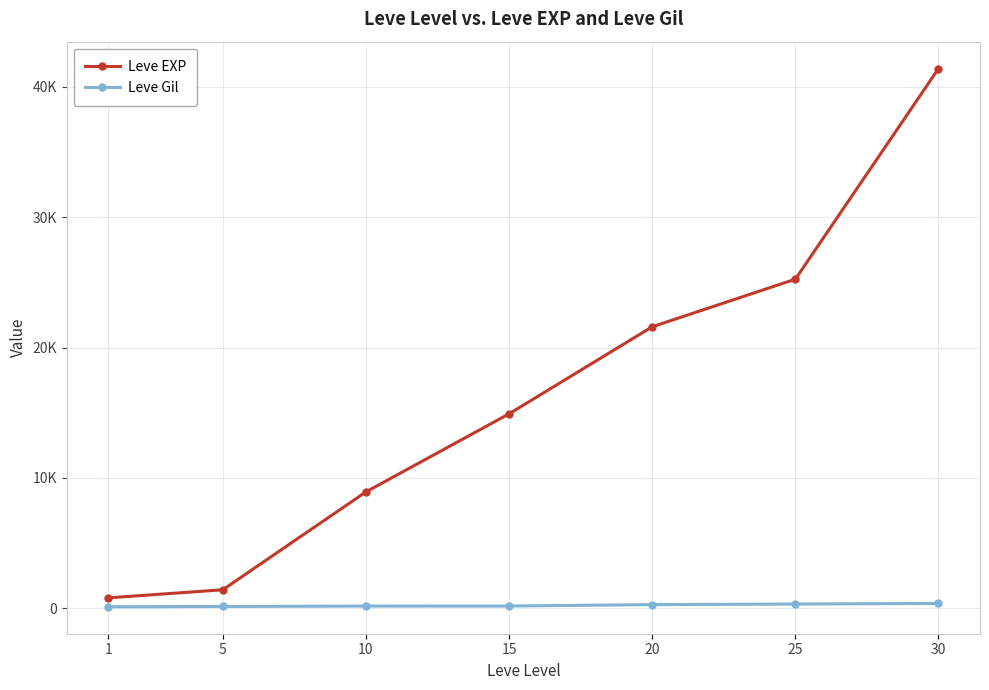

List the series in order of their peak value, lowest first.

Leve Gil, Leve EXP